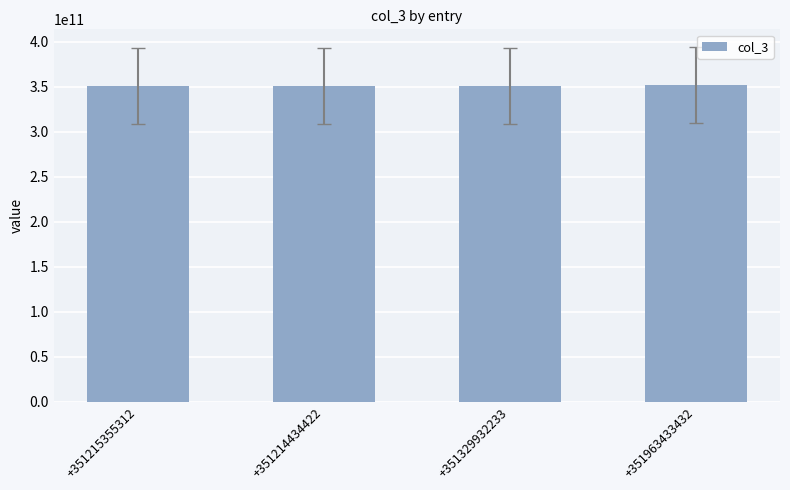

What is the ratio of the value at +351214434422 to the value at +351329932233?

1.0